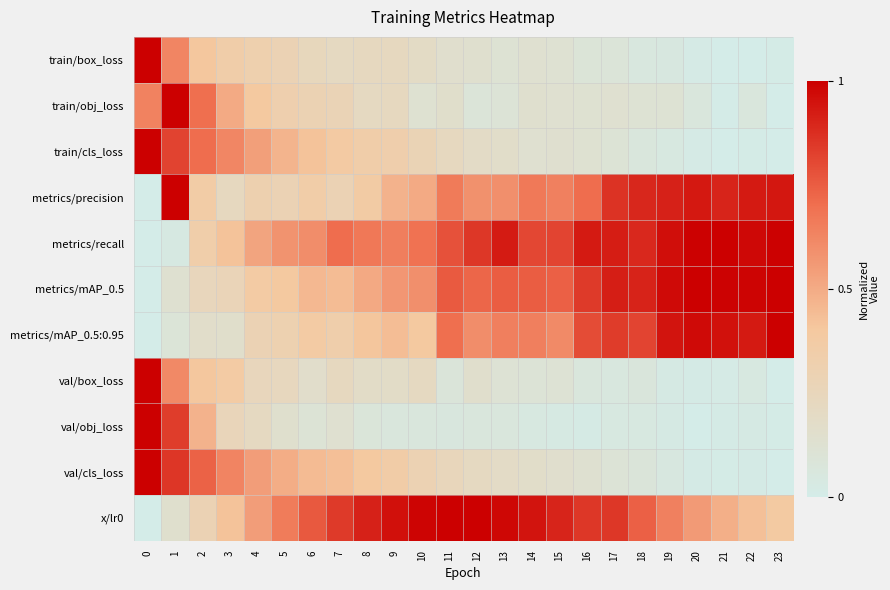

At which category is the sum across all series the highest?

1